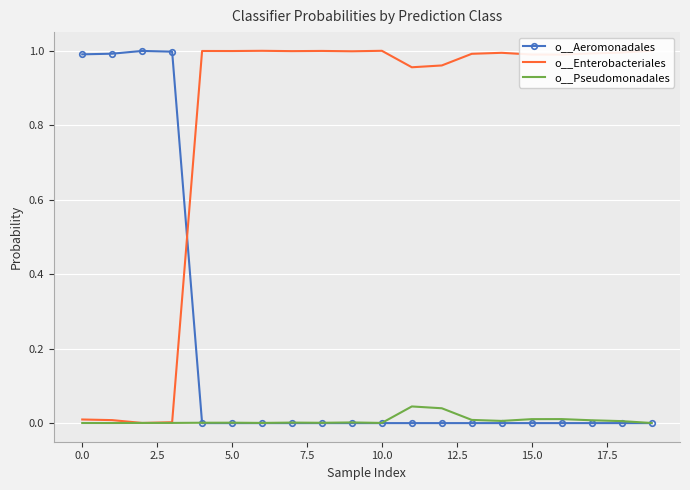

What is the difference between the maximum and second lowest values in the o__Aeromonadales series?

1.0